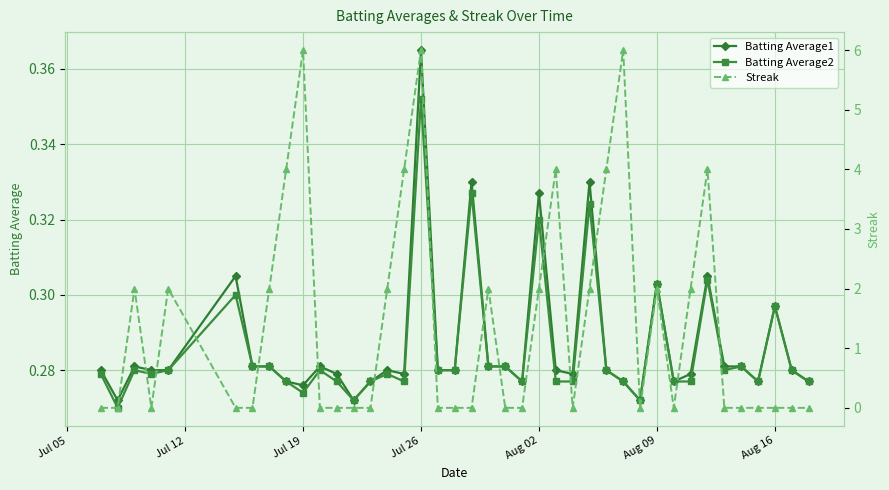

How many Batting Average1 values are between 0 and 1?

40